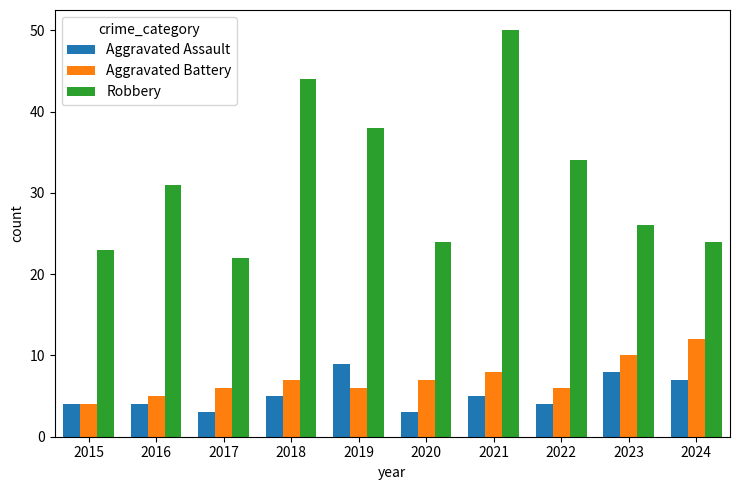

Which series has the largest total across all categories?

Robbery